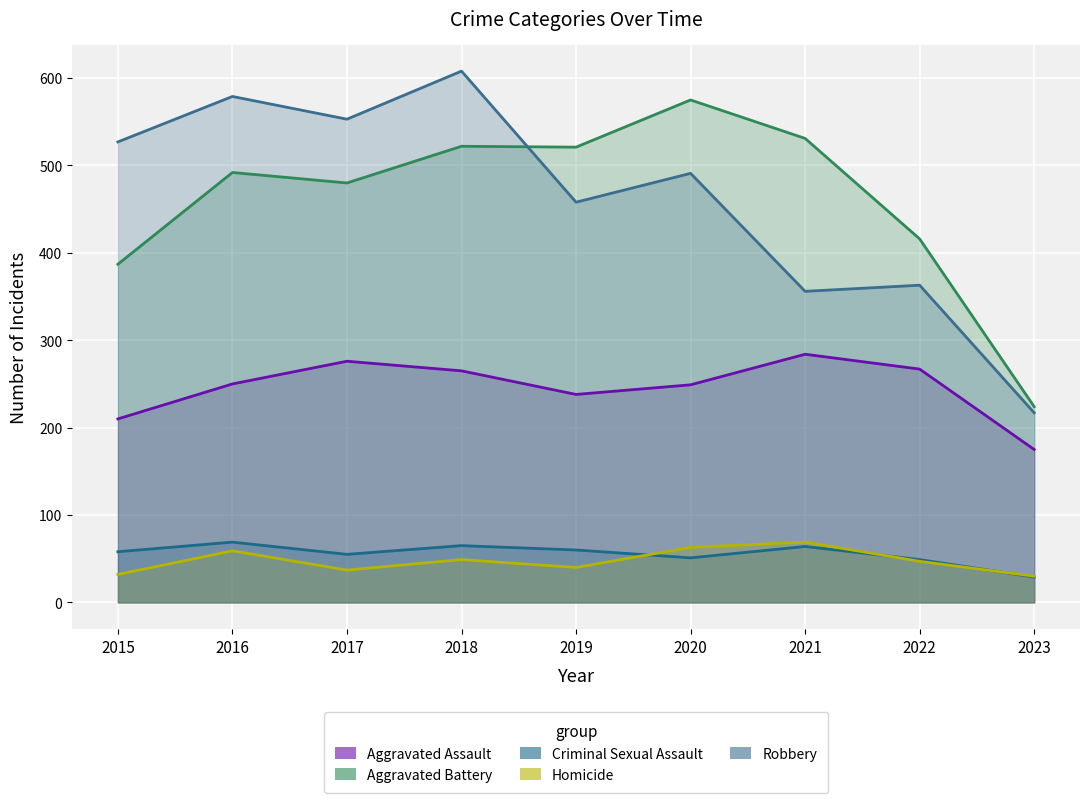

True or false: Aggravated Assault and Homicide intersect in this chart.

False